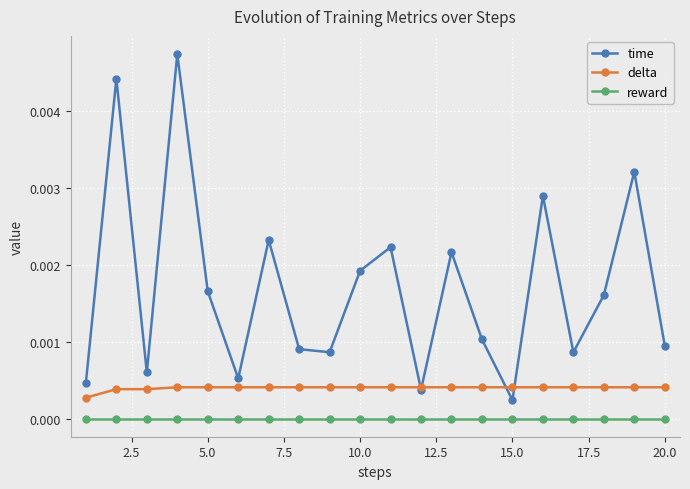

How many interior local valleys does the time series have?

6